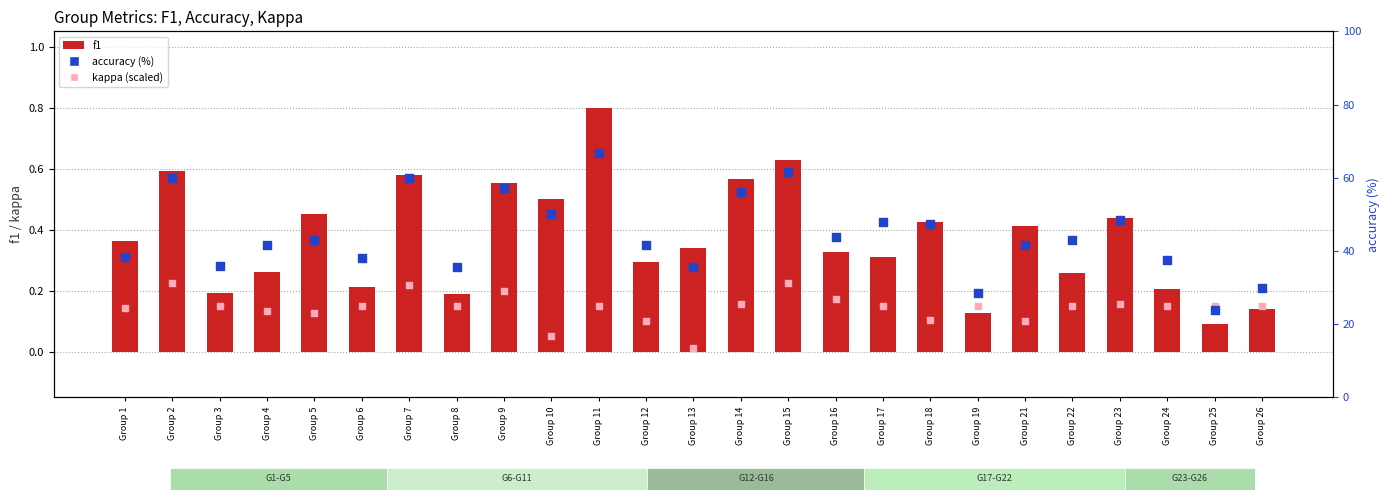

Which series contains the highest Y value?

accuracy (%)